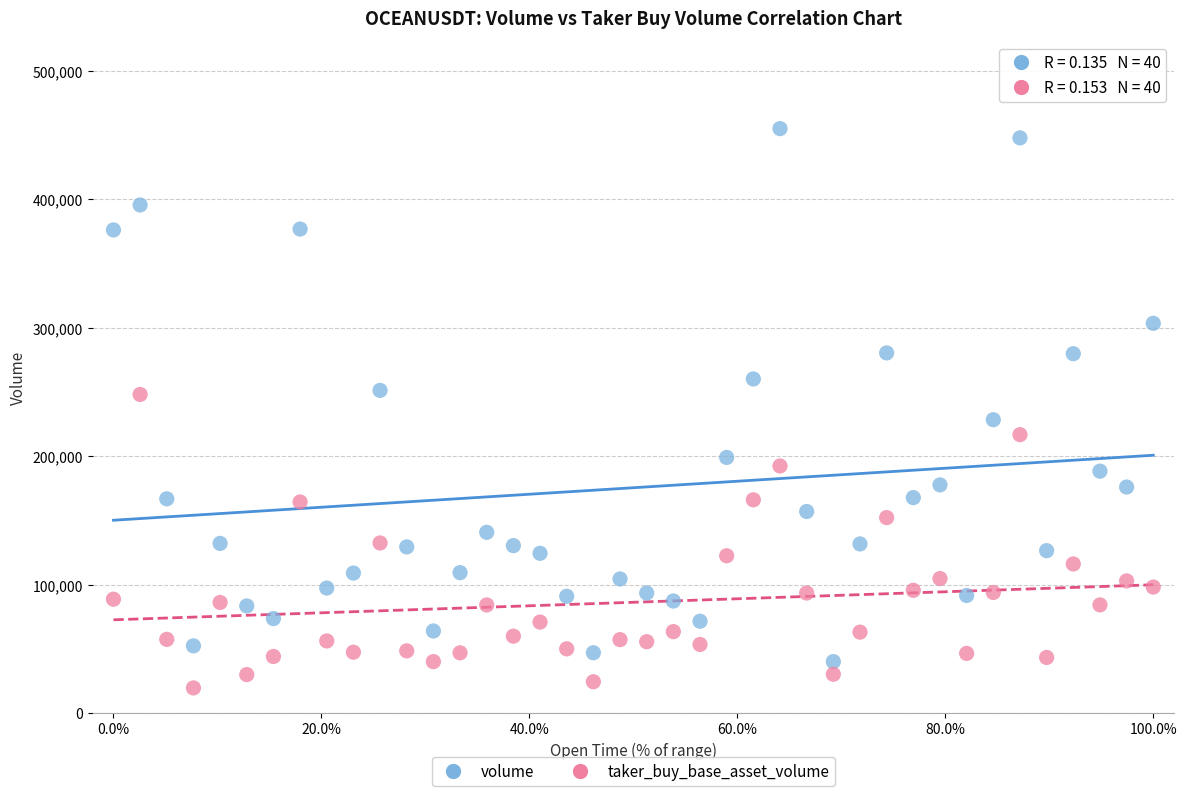

Which series has the largest Y range (max minus min)?

volume